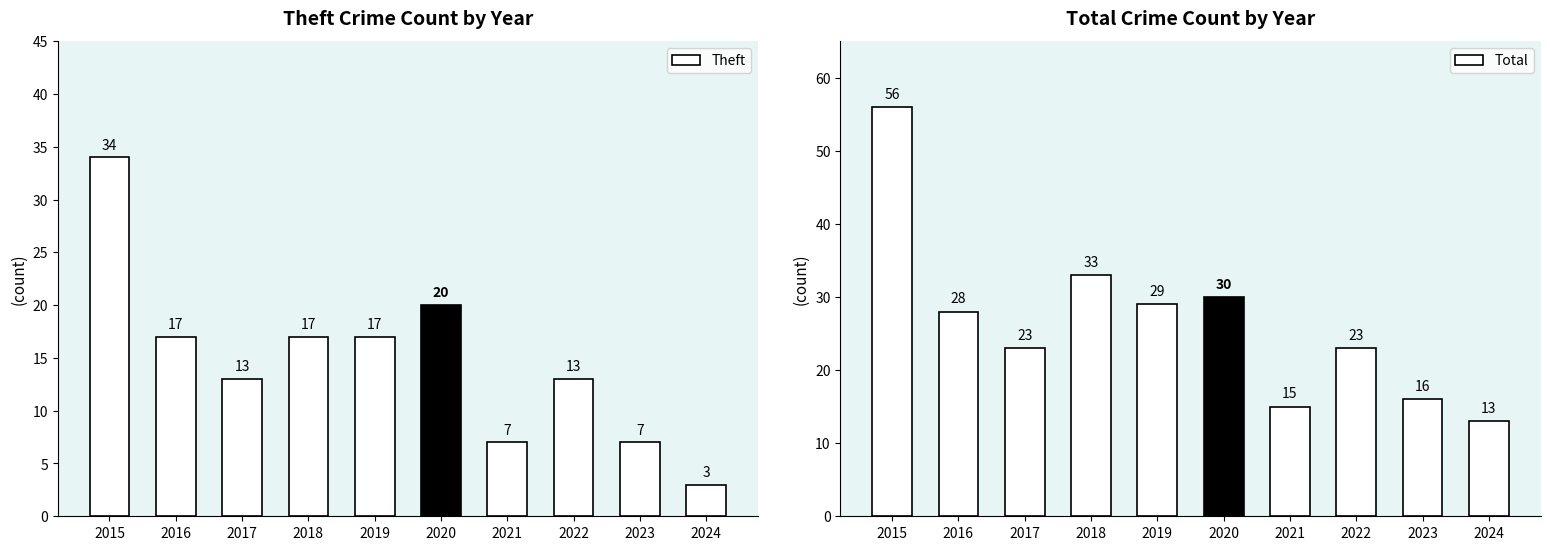

How many bars are there in total?

20